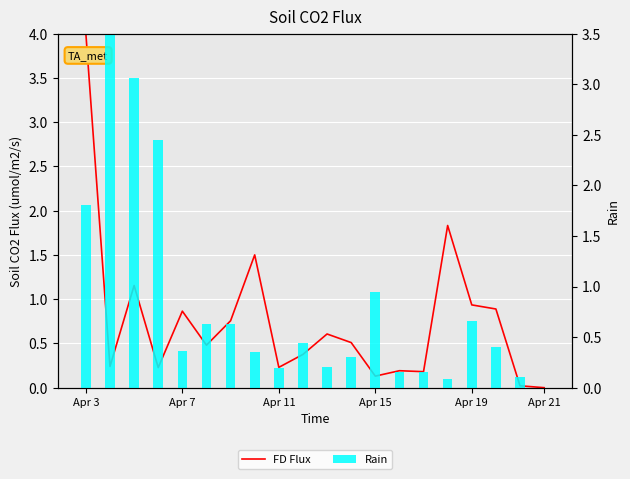

What are all the series names shown in the legend?

FD Flux, Rain